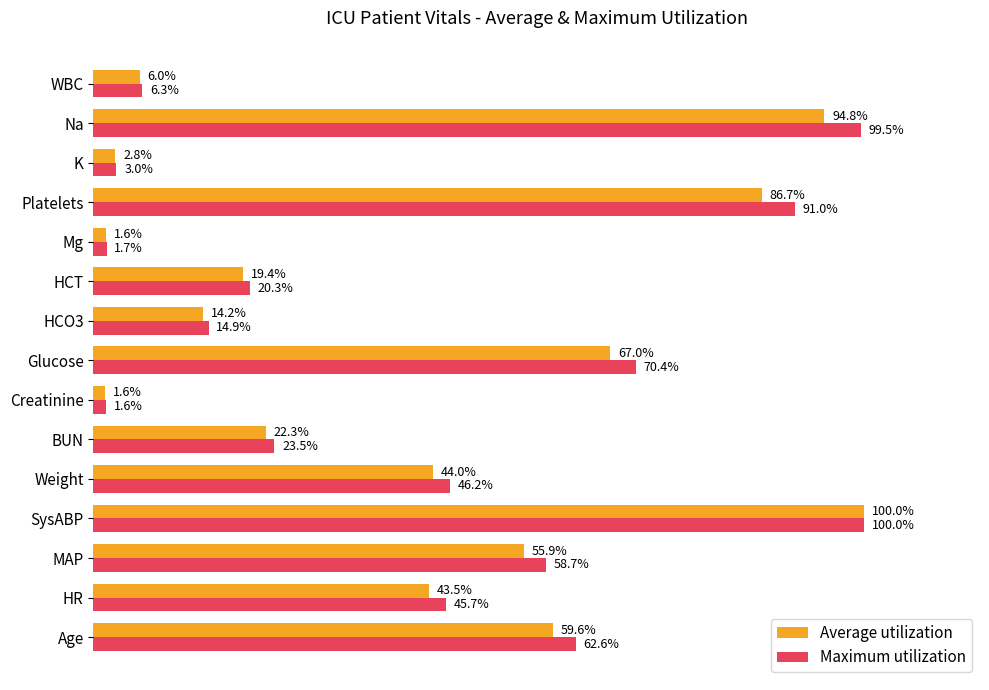

At which category is the sum across all series the highest?

SysABP